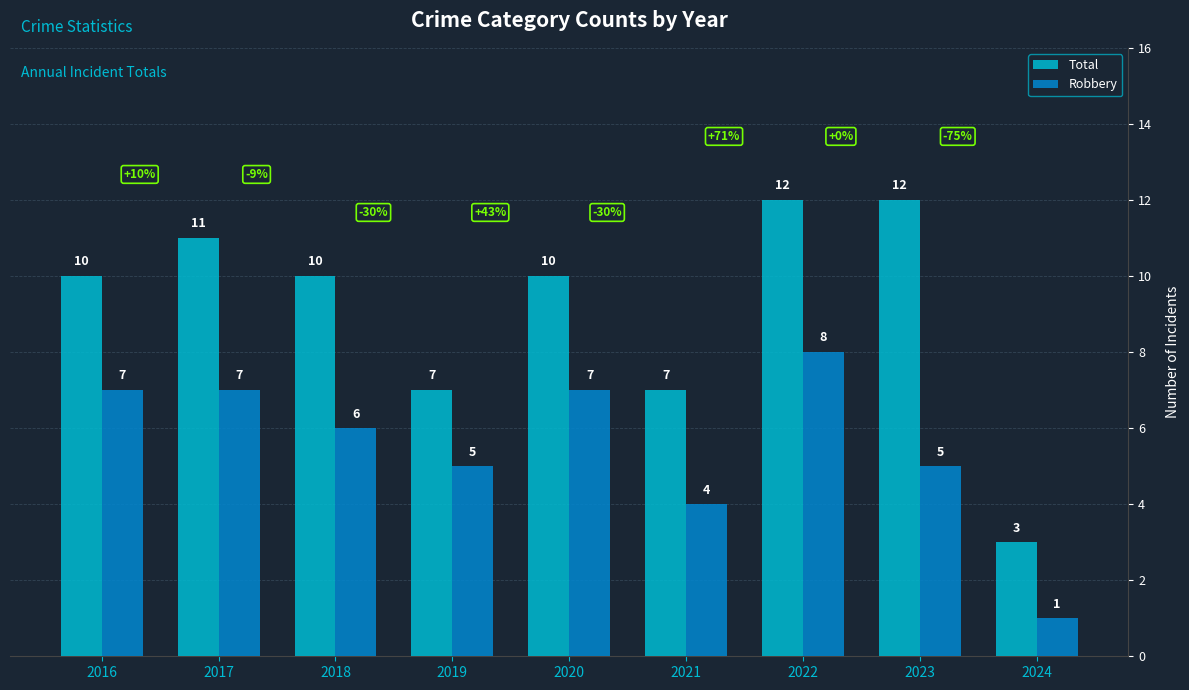

Does the chart contain stacked bars?

No